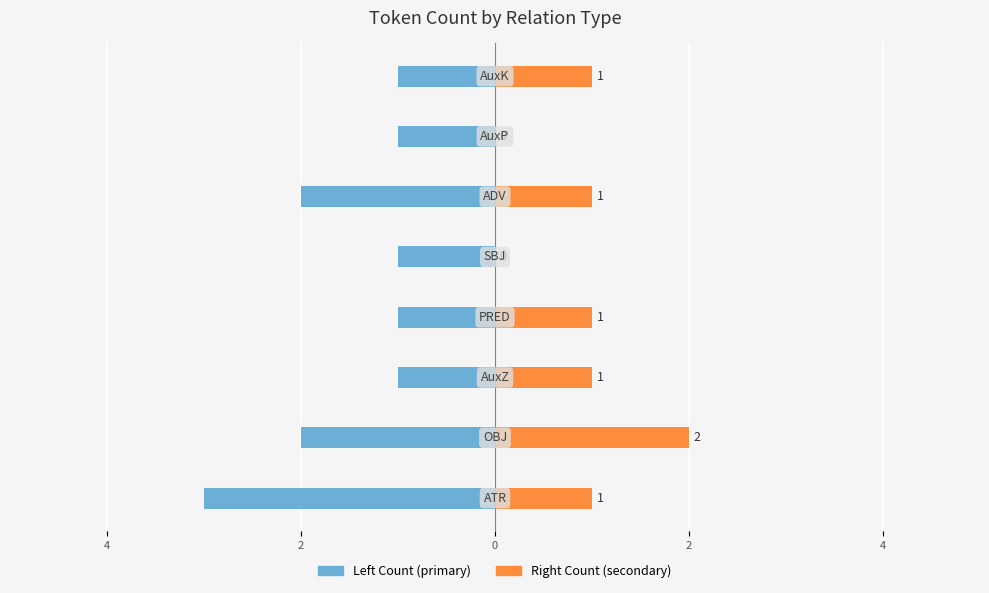

What is the sum of all With Relation (right) values?

7